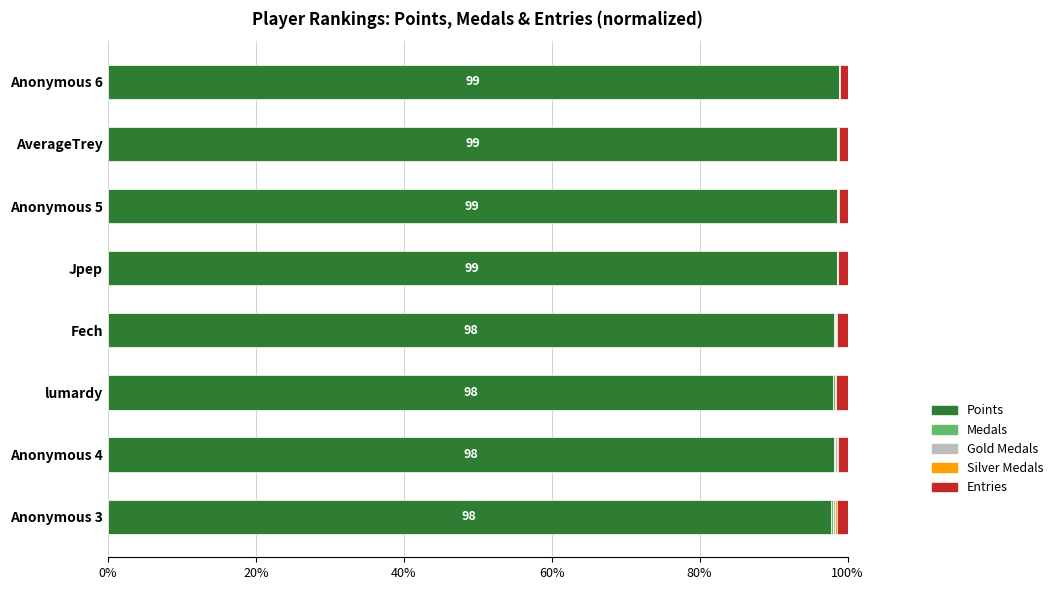

What is the highest value of the Points series?

98.8